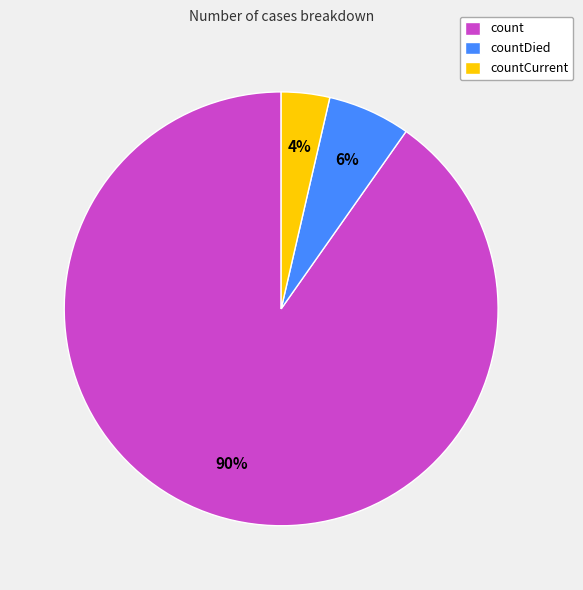

How many slices are in this pie chart?

3